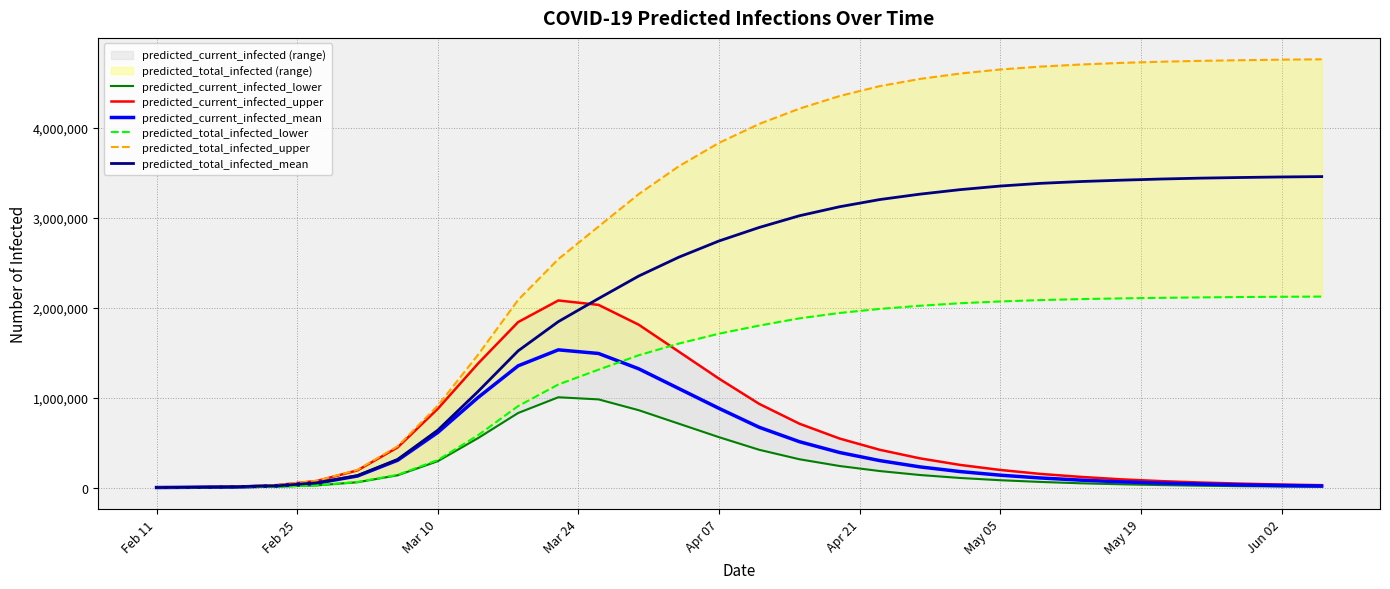

What are all the series names shown in the legend?

predicted_current_infected_lower, predicted_current_infected_upper, predicted_current_infected_mean, predicted_total_infected_lower, predicted_total_infected_upper, predicted_total_infected_mean